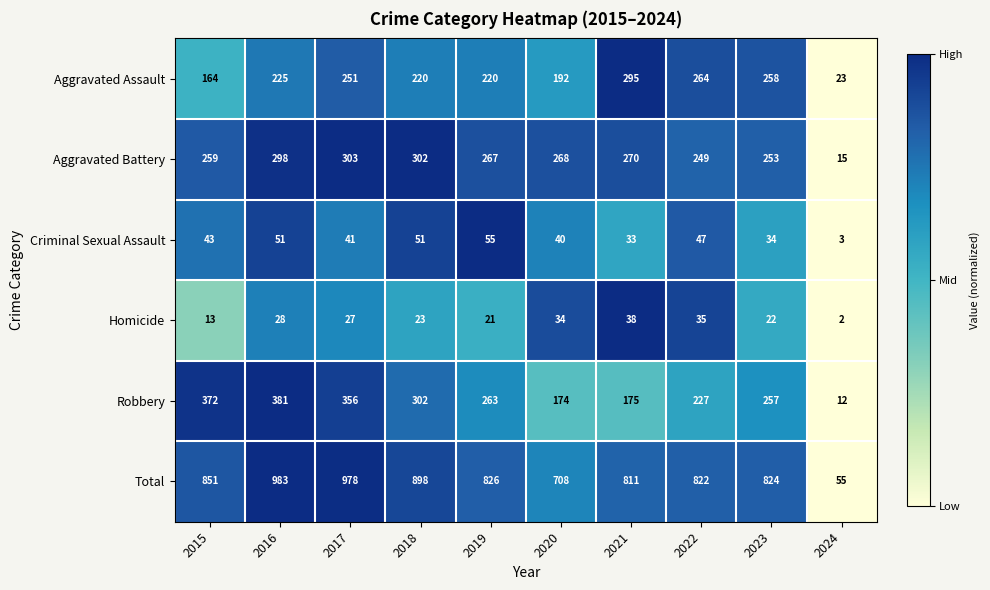

What is the sum of the Total values at 2016 and 2022?

1805